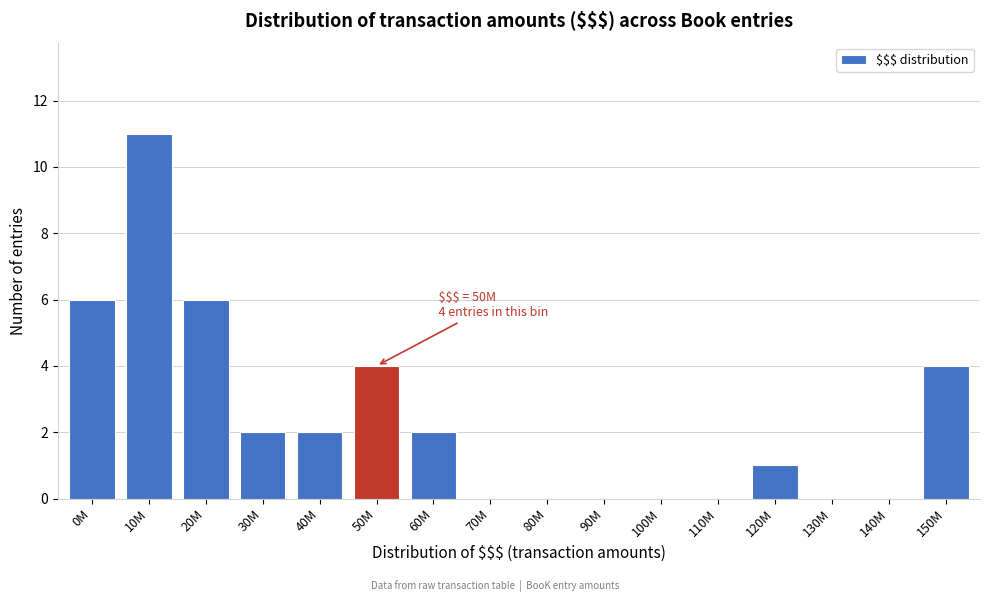

Reading left to right, transcribe all the data shown in this chart.

0M=6	10M=11	20M=6	30M=2	40M=2	50M=4	60M=2	70M=0	80M=0	90M=0	100M=0	110M=0	120M=1	130M=0	140M=0	150M=4